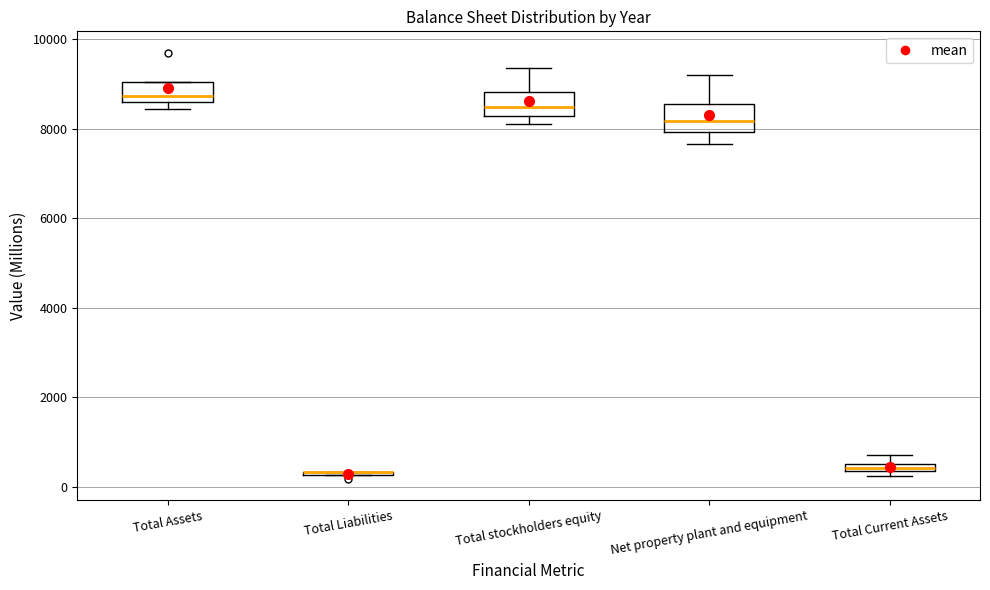

Where does the median line of the box for Net property plant and equipment sit on the y-axis? The values are not printed on the chart, so give them approximately, as read against the axis.

8200